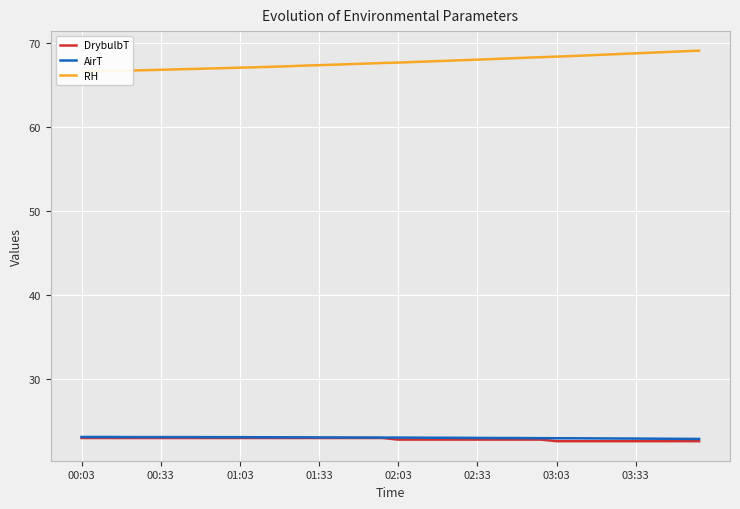

Is it true that AirT equals 10.5 at 01:33?

False